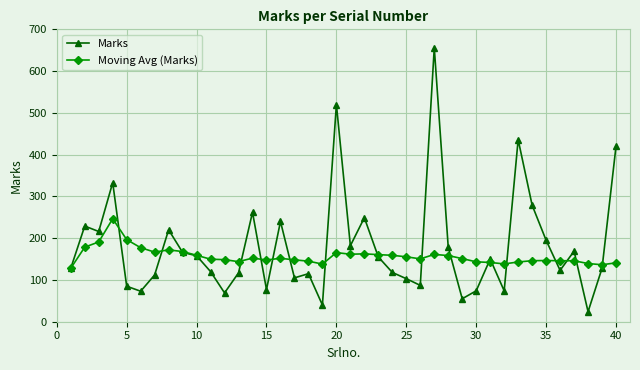

True or false: Moving Avg (Marks) has more than 0 interior local peaks.

True